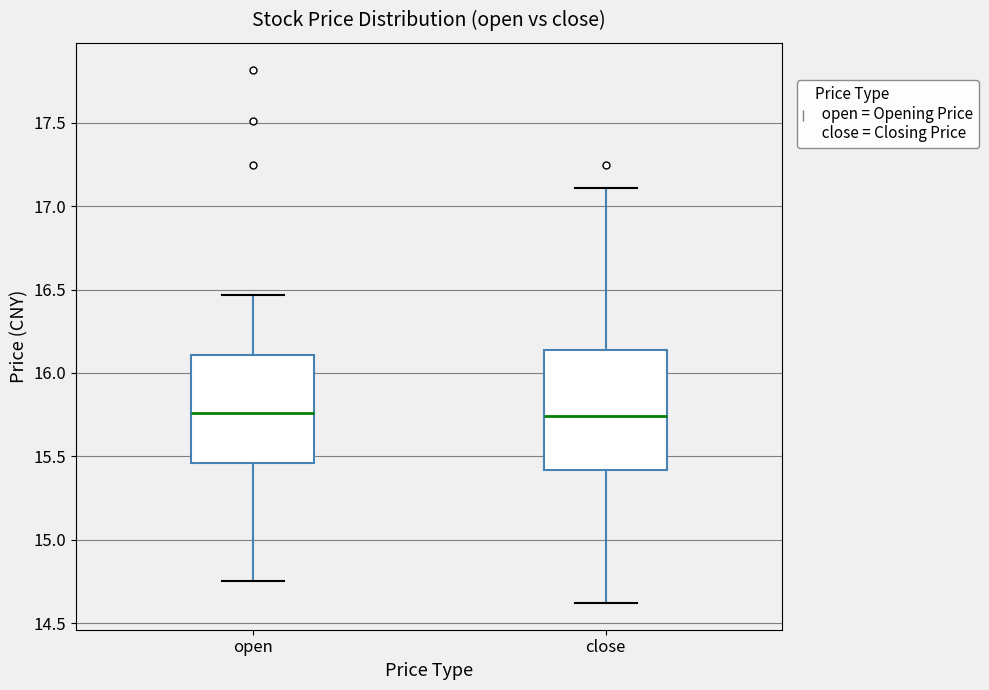

Reading left to right, transcribe this box plot: for each box, give where its median line is, the range the box spans, and where its two whiskers end, as read against the y-axis. The values are not printed on the chart, so give them approximately, as read against the axis.

open: median 15.75, box 15.45 to 16.10, whiskers 14.75 to 16.45
close: median 15.75, box 15.40 to 16.15, whiskers 14.60 to 17.10